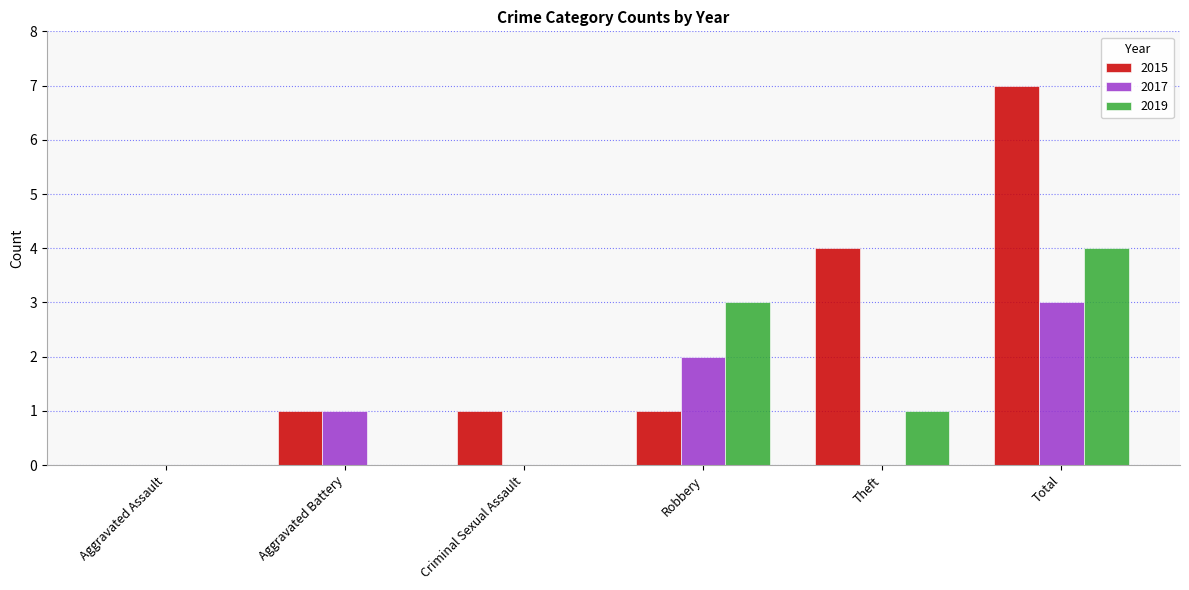

Which series changed the most between Aggravated Battery and Criminal Sexual Assault?

2017